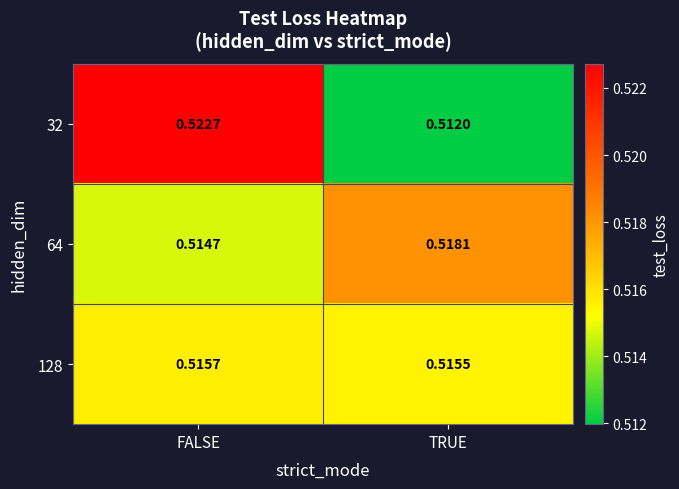

Which series has the largest range (max minus min)?

32